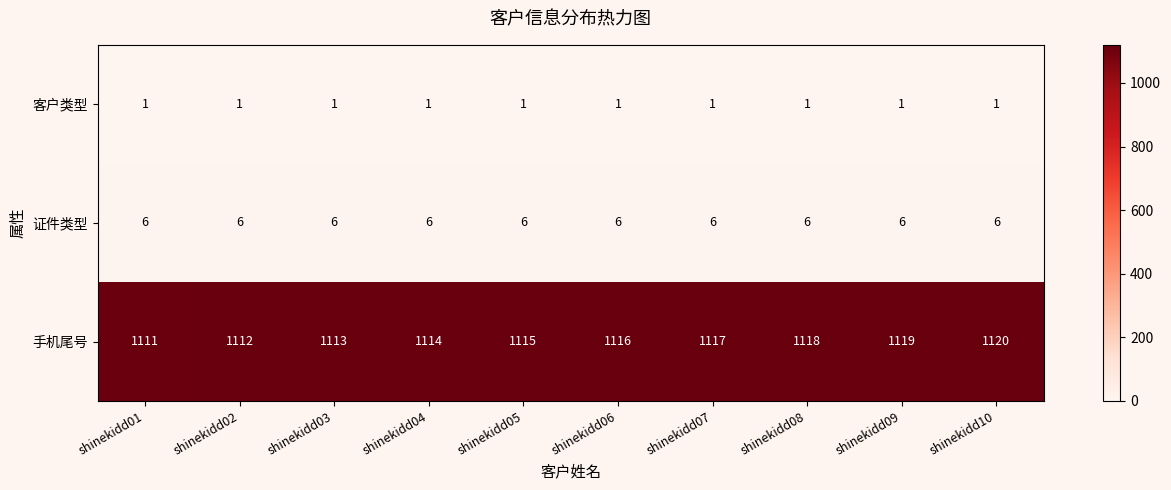

Count the number of categories in the chart.

10